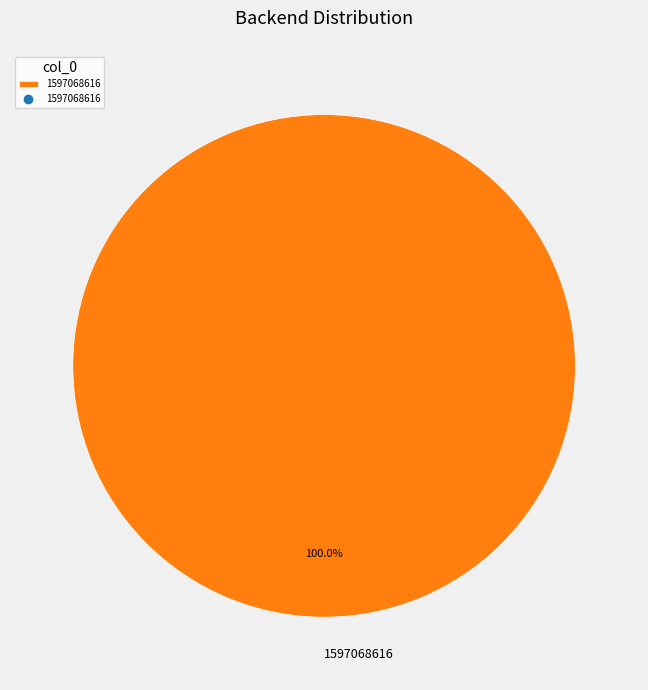

Count the number of slices in the pie.

1